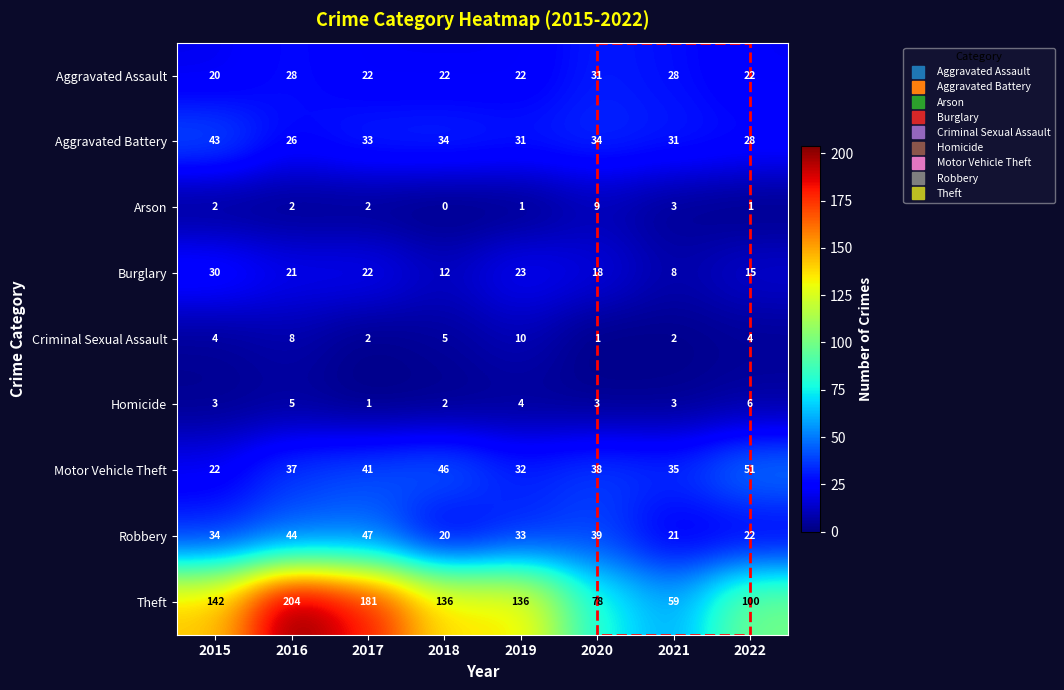

What is the lowest value of the Motor Vehicle Theft series?

22